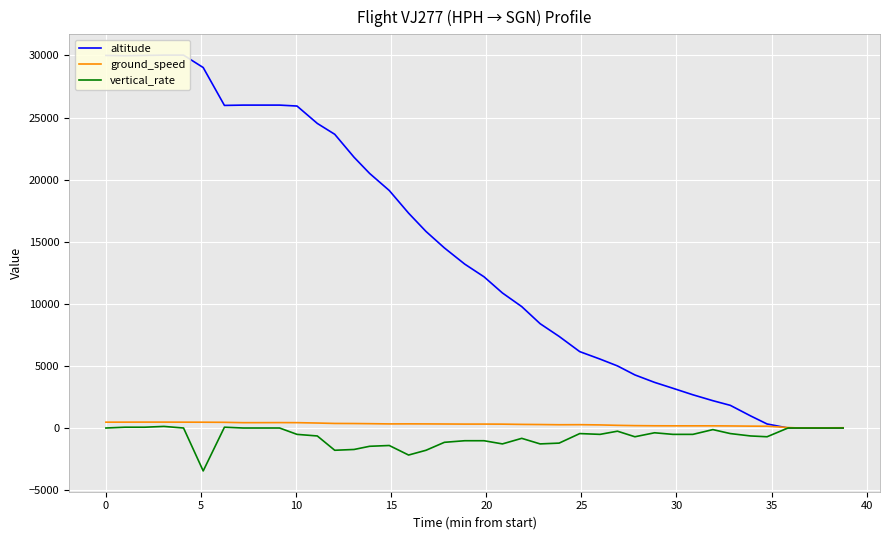

At how many categories does at least one series exceed 26338?

6